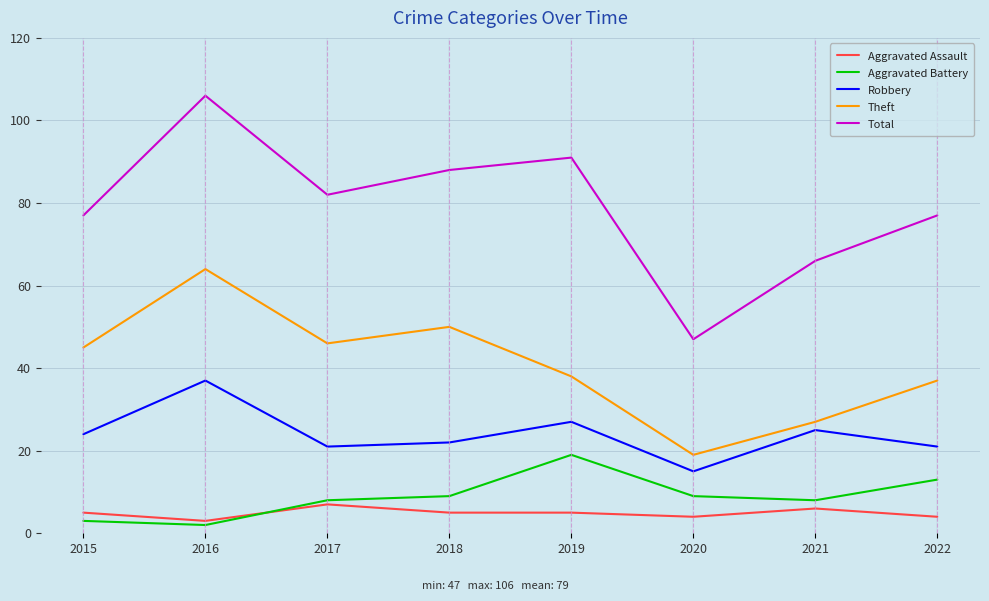

True or false: Robbery and Aggravated Battery cross at least once.

False